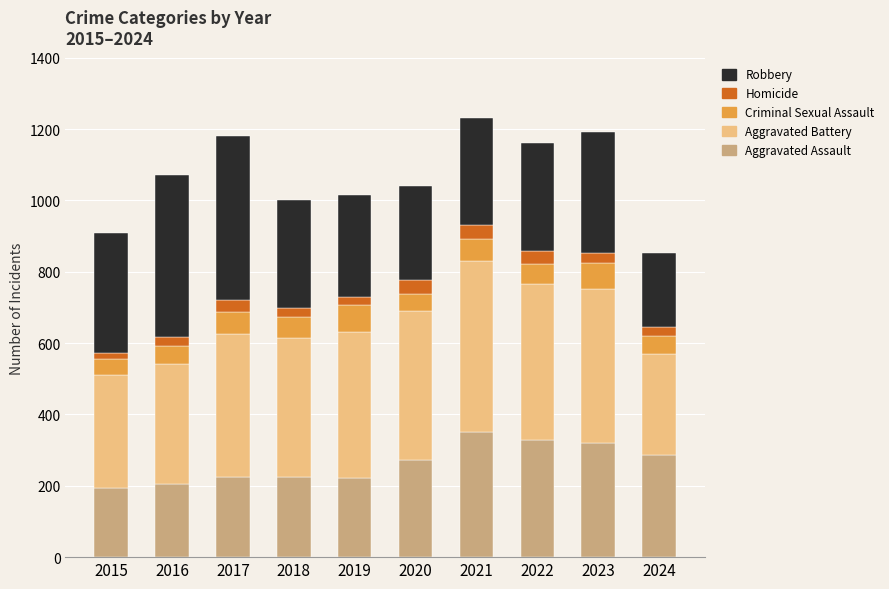

True or false: Aggravated Assault has a value of 301 at 2017.

False